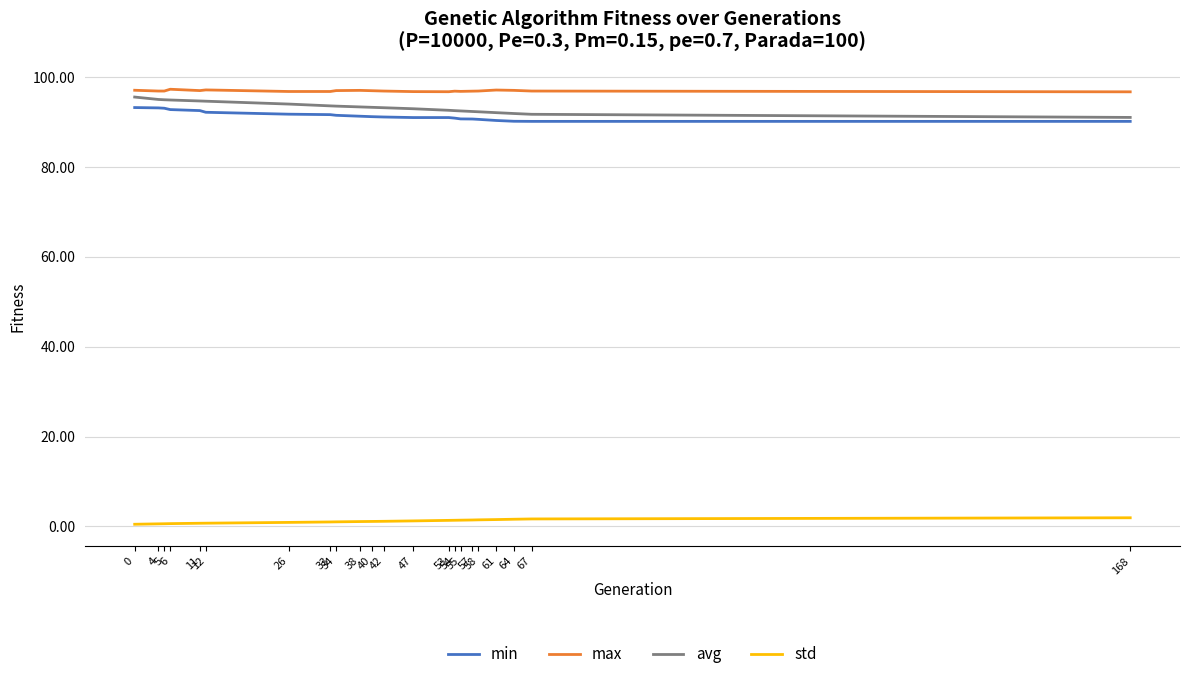

True or false: std and max intersect in this chart.

False